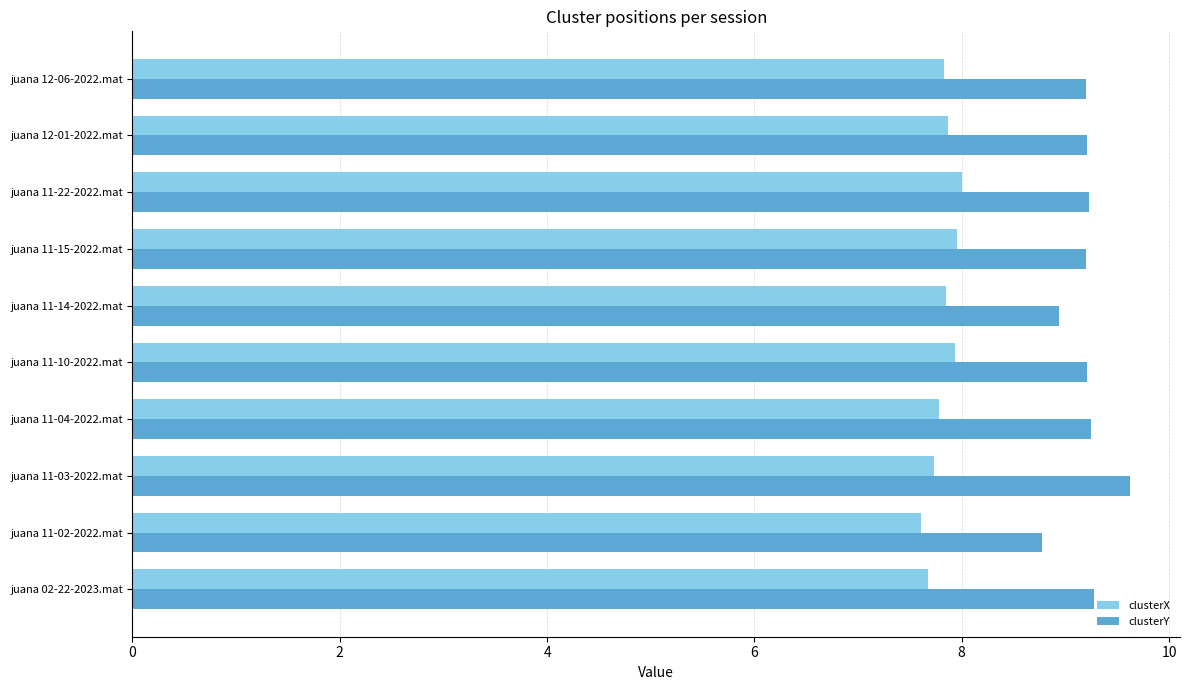

List the series in order of their overall mean, highest first.

clusterY, clusterX